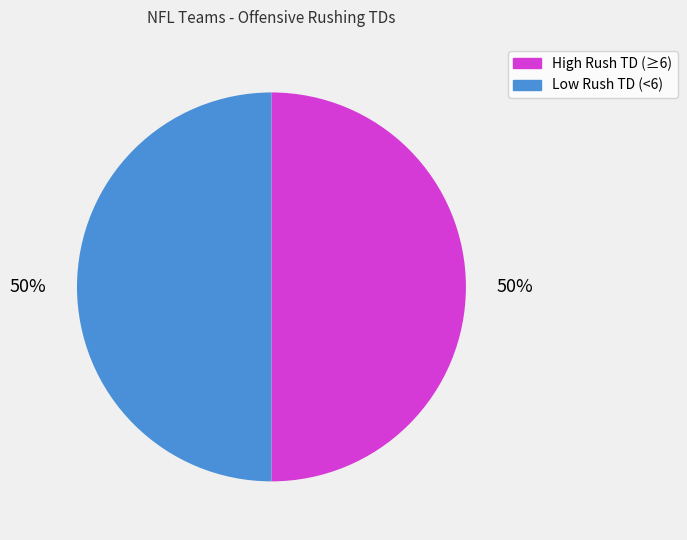

Do High Rush TD (≥6) and Low Rush TD (<6) together represent more than half of the pie?

Yes